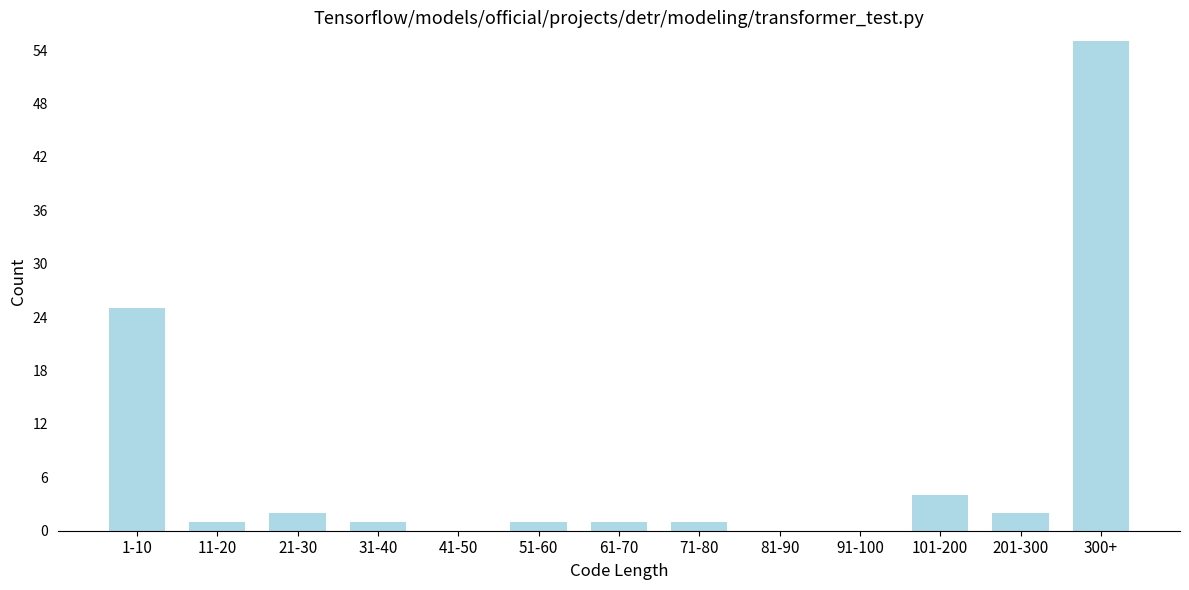

Reading left to right, list all the values displayed in this chart.

1-10=25	11-20=1	21-30=2	31-40=1	41-50=0	51-60=1	61-70=1	71-80=1	81-90=0	91-100=0	101-200=4	201-300=2	300+=55